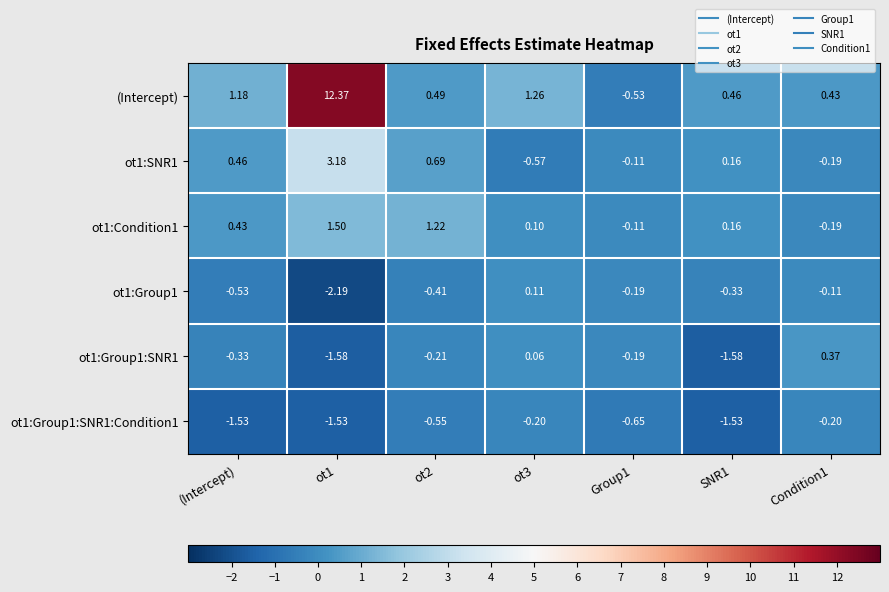

What is the spread (max minus min) of values at ot1?

14.6